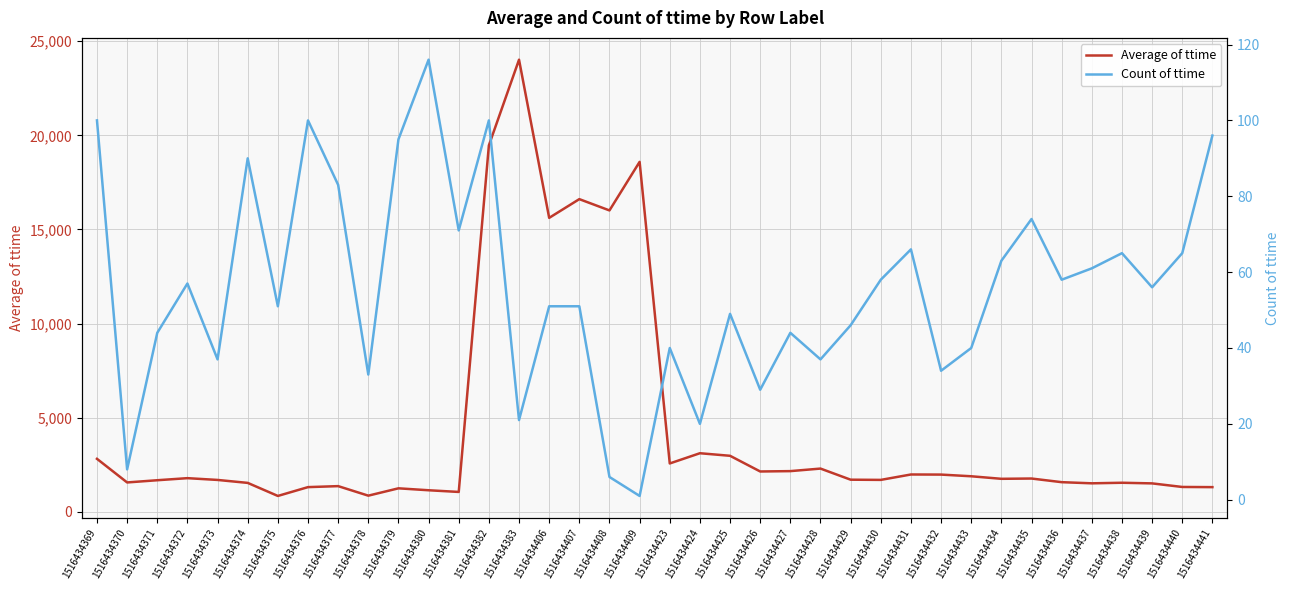

How many lines are shown in the chart?

2